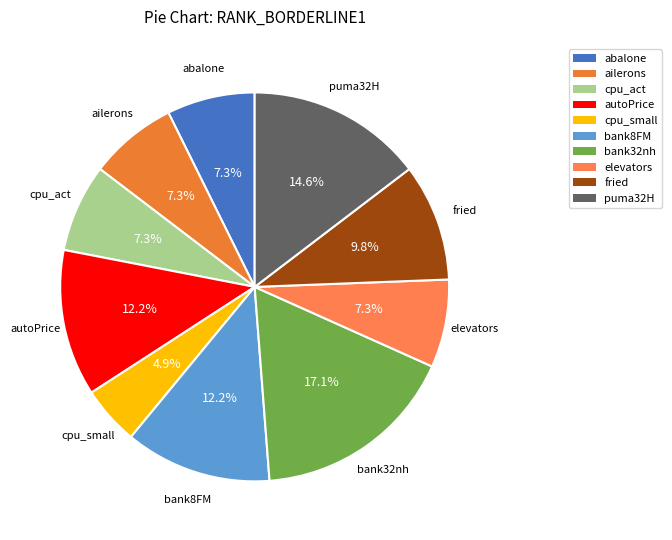

The puma32H slice represents 15% of the pie. True or false?

True